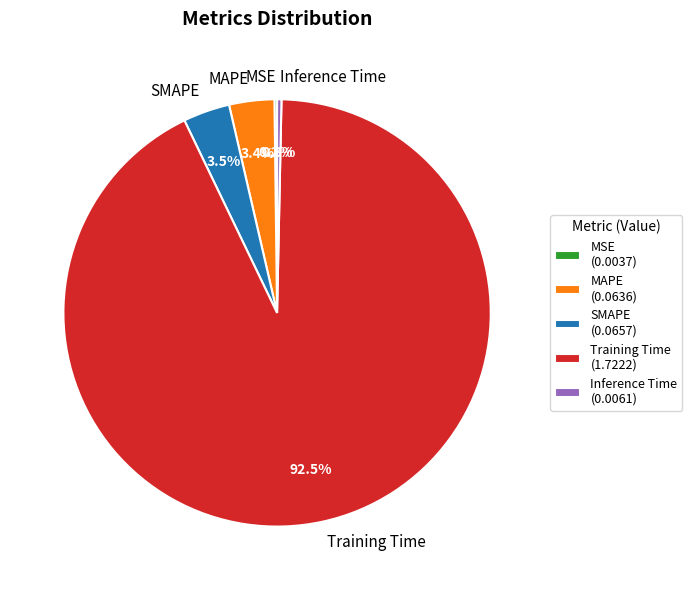

To the nearest percent, what percentage of the pie is MAPE?

3%